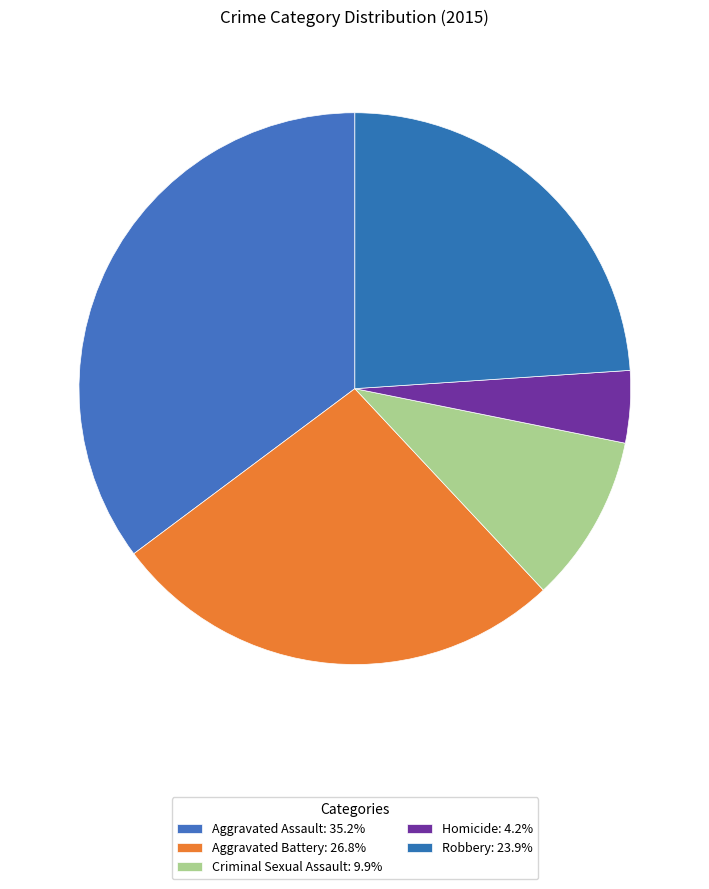

Count the number of slices in the pie.

5